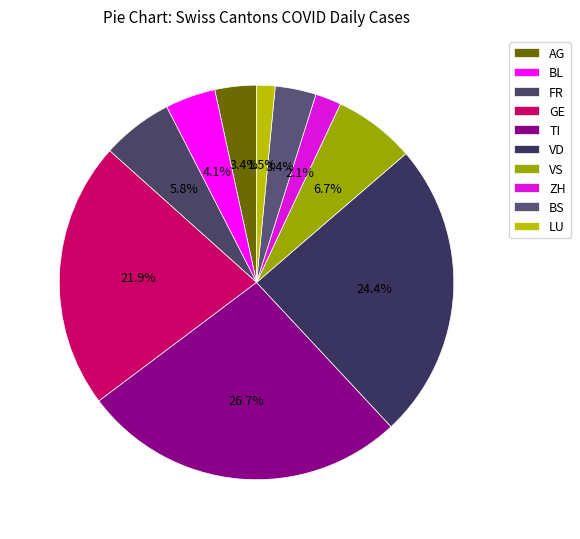

To the nearest percent, what is the difference between the TI and FR slice percentages?

21%